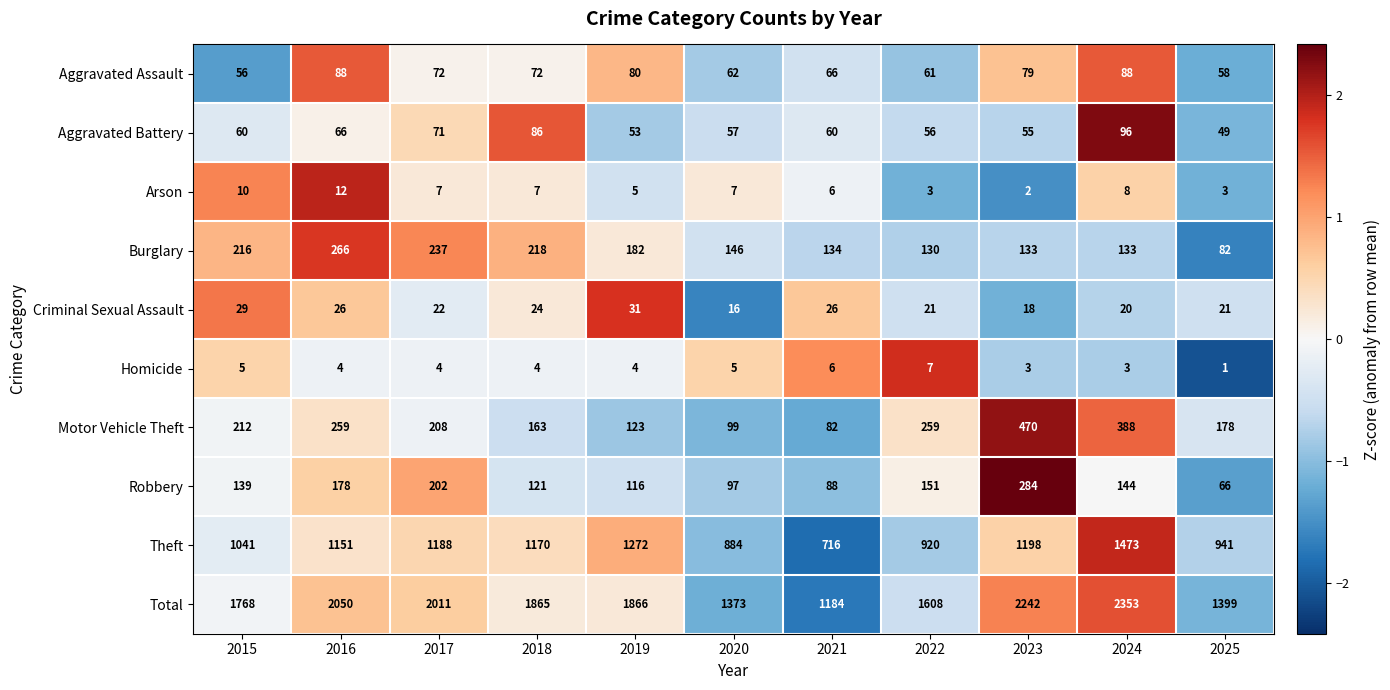

What is the average value of the Homicide series?

4